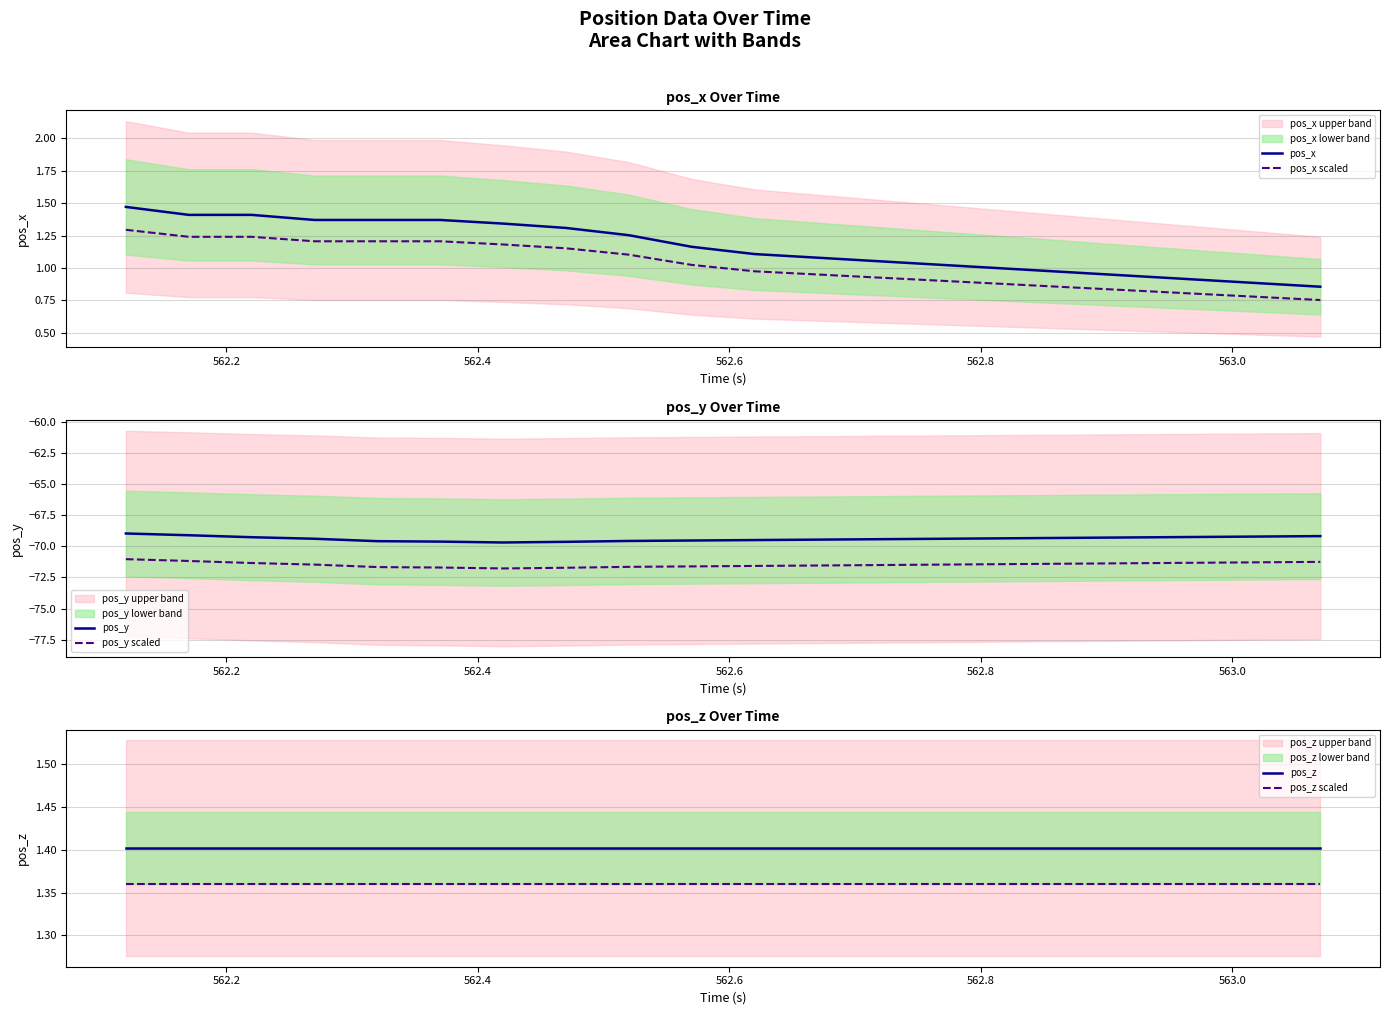

True or false: pos_x scaled and pos_x intersect in this chart.

False